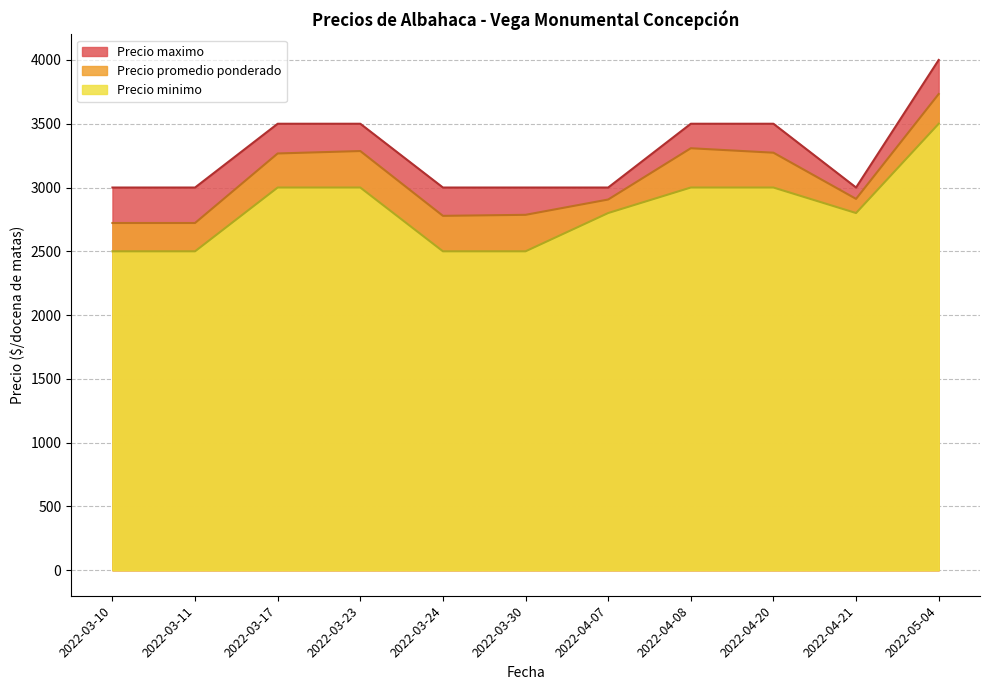

What is the minimum value shown in the chart?

2500